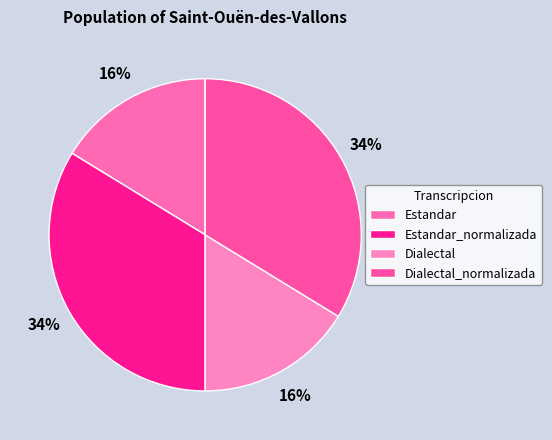

Which category has the biggest portion of the pie?

Estandar_normalizada